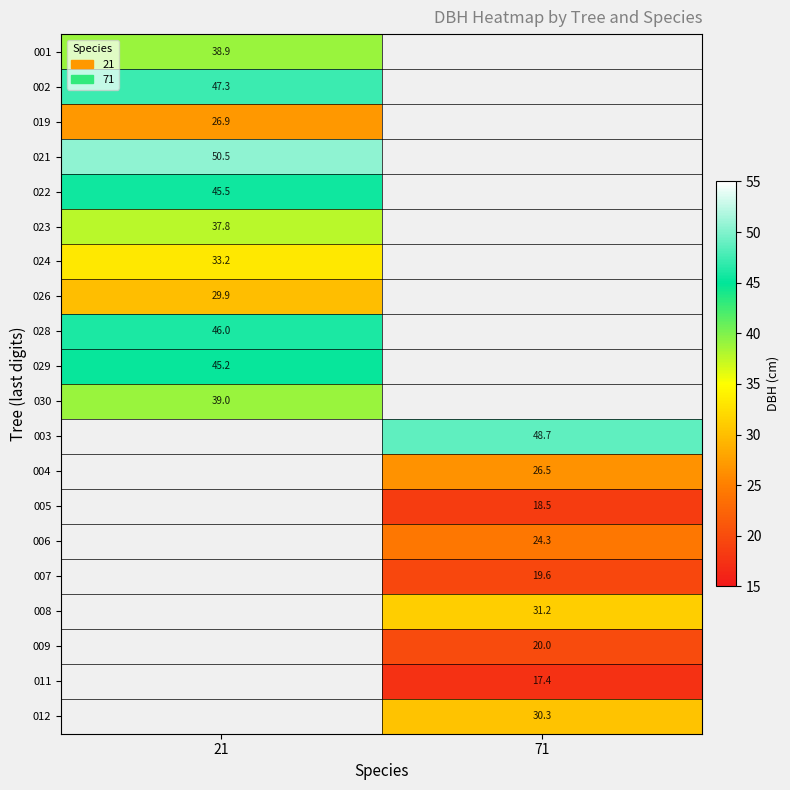

How many data points in 009 are above 19?

1